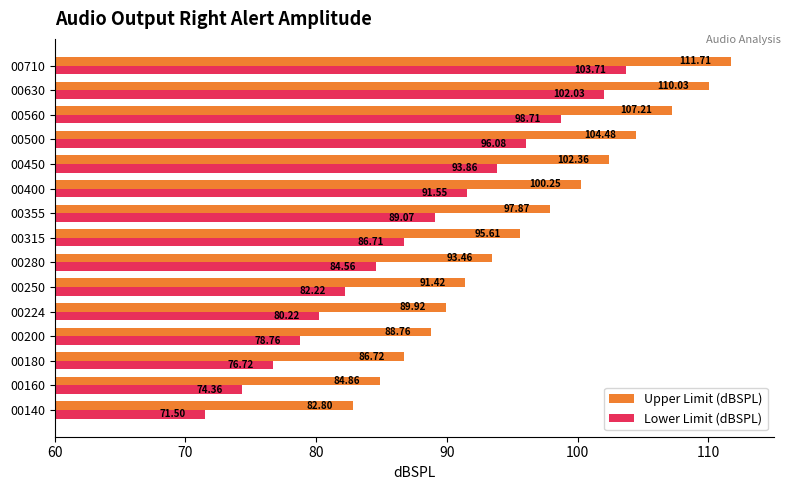

What is the sum of all Lower Limit (dBSPL) values?

1310.1